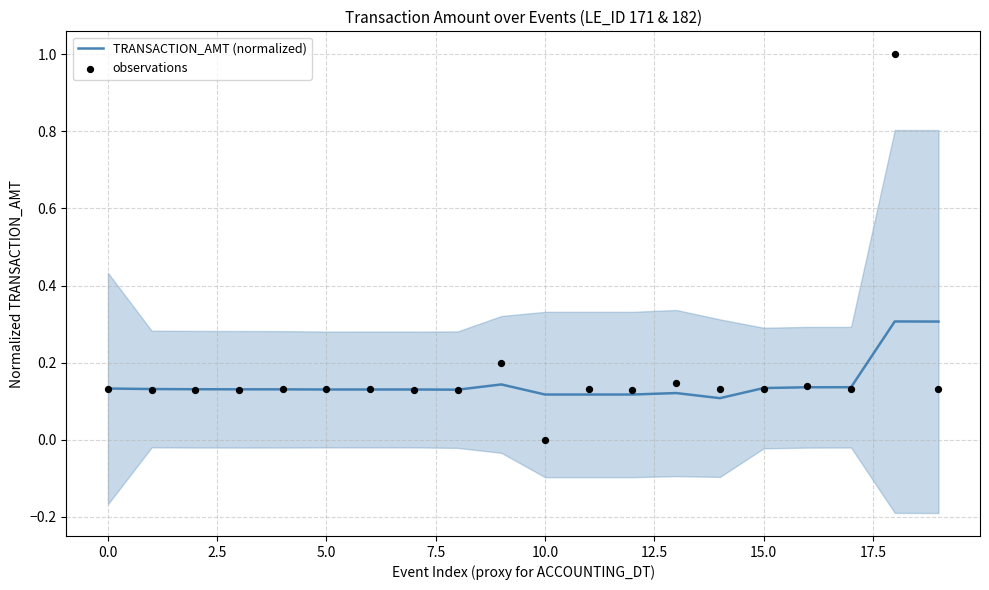

Which series reaches the minimum Y coordinate?

observations